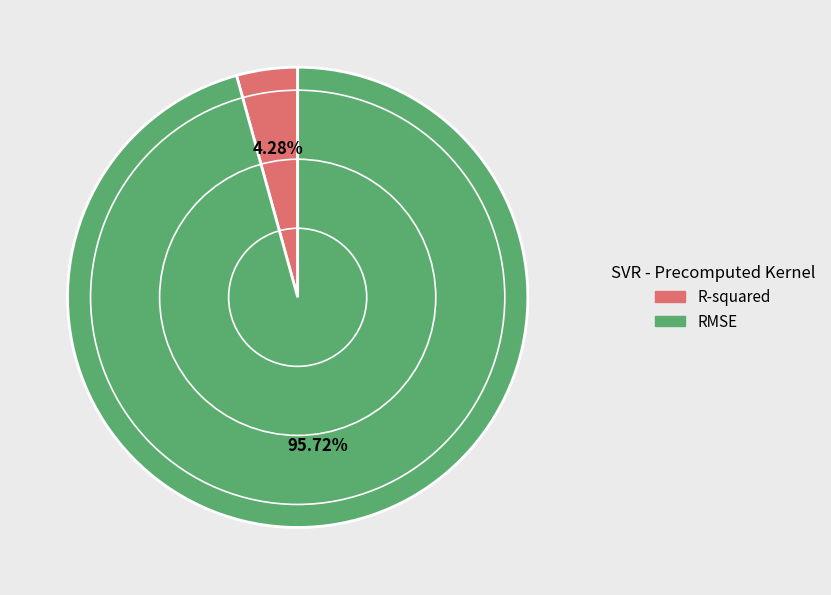

To the nearest percent, what percentage of the pie is R-squared?

4%